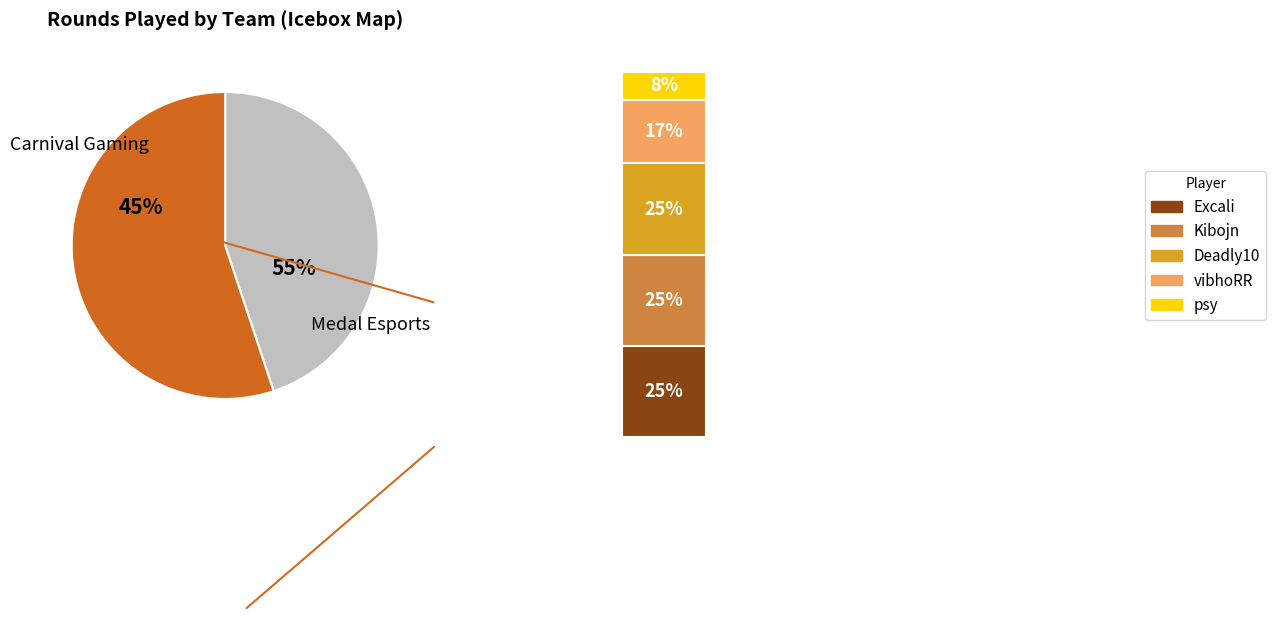

Does r1seN account for over 50% of the chart?

No